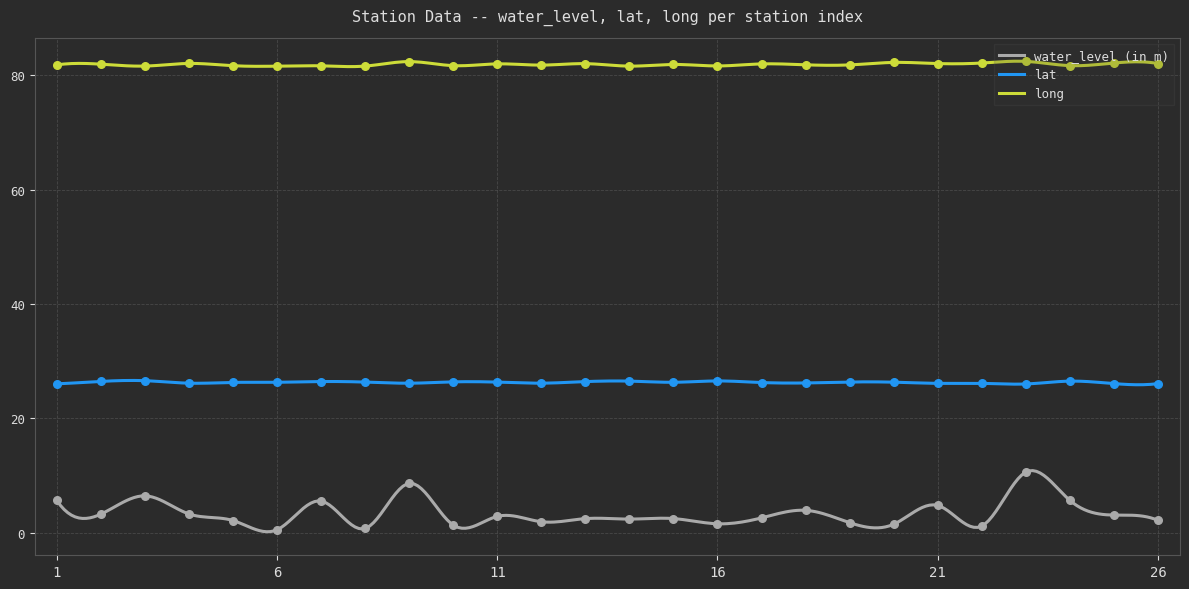

What are all the series names shown in the legend?

water_level (in m), lat, long